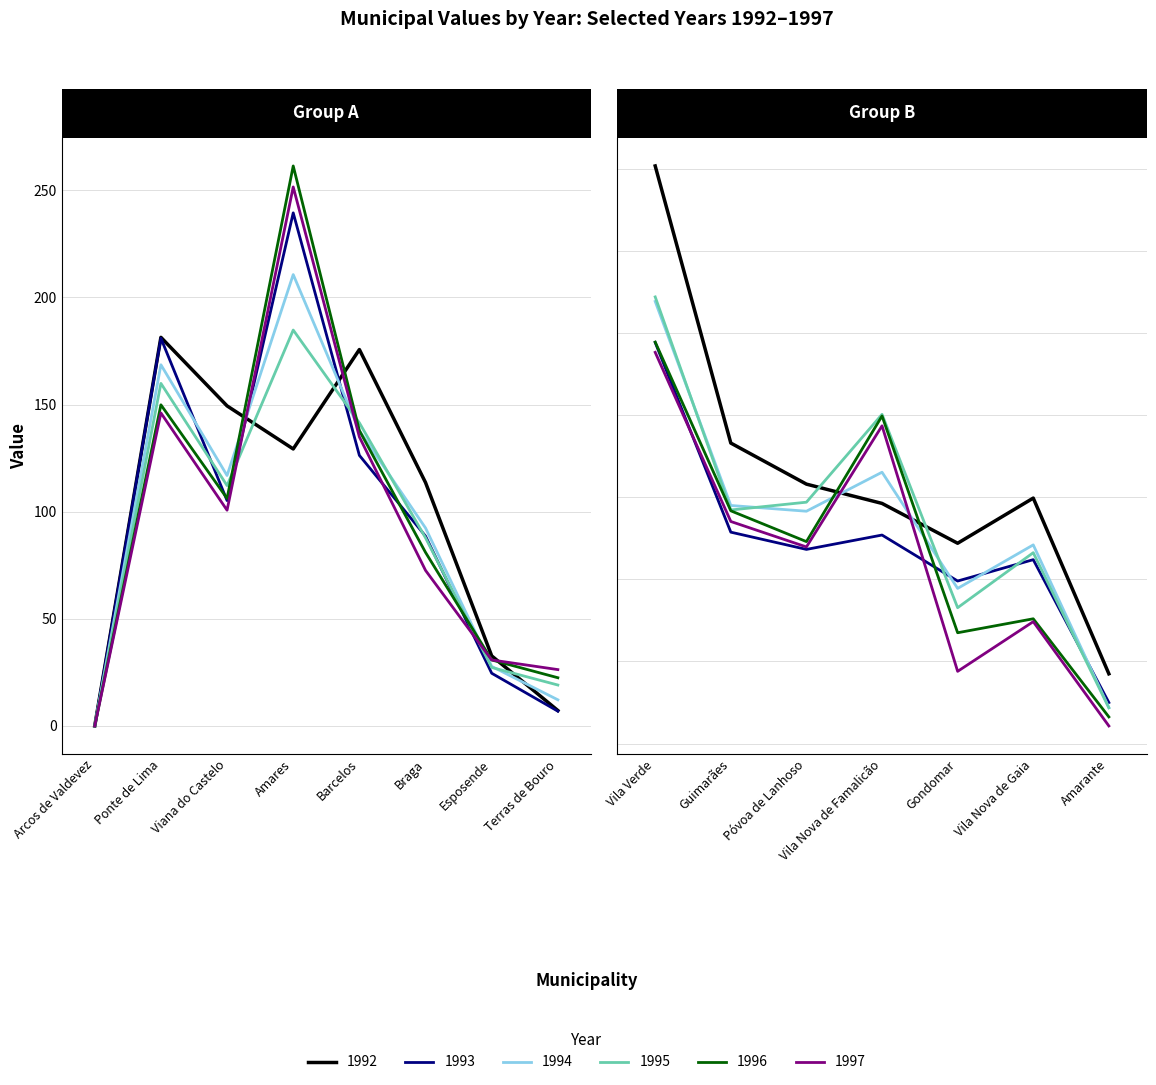

At how many categories does at least one series exceed 195?

1